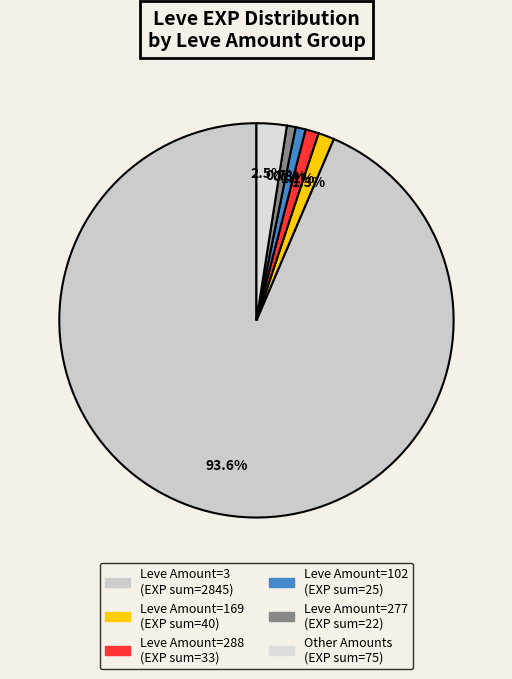

To the nearest percent, what is the average slice percentage?

17%